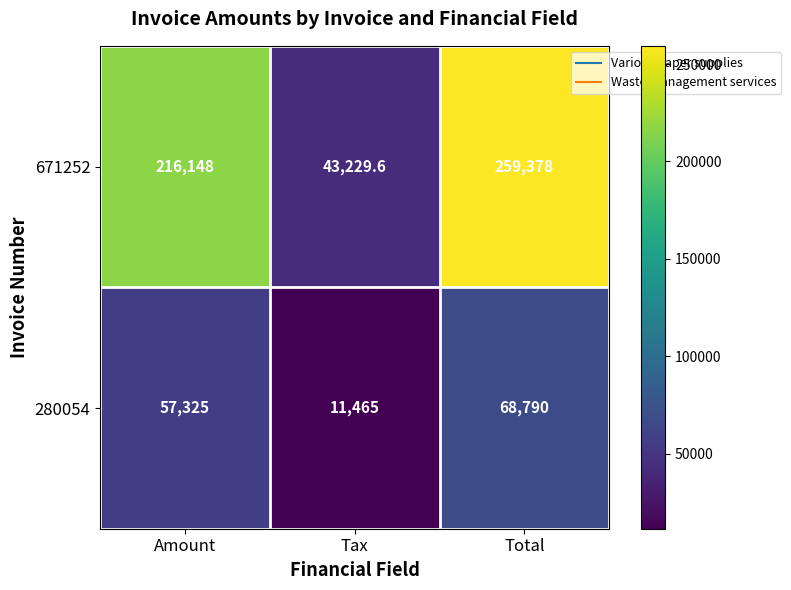

Reading left to right, what are all the values shown in this chart?

671252: 216148.0	43229.6	259378.0
280054: 57325.0	11465.0	68790.0